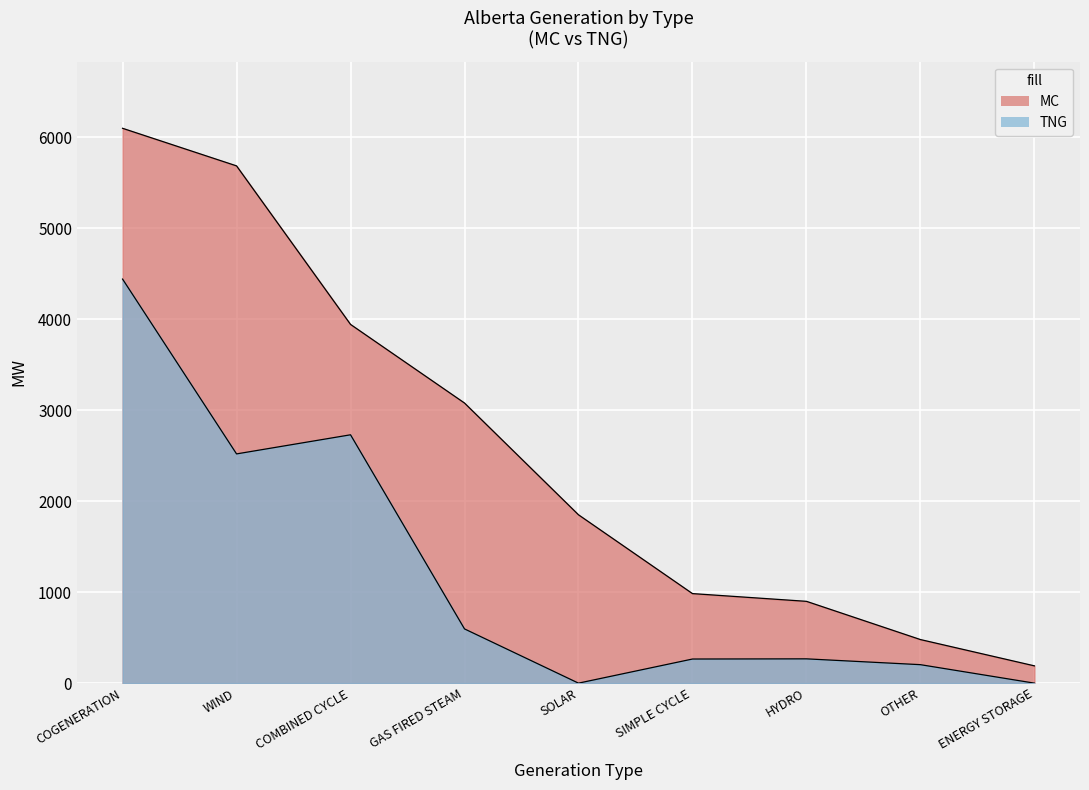

How many values in the MC series are below 1850?

4